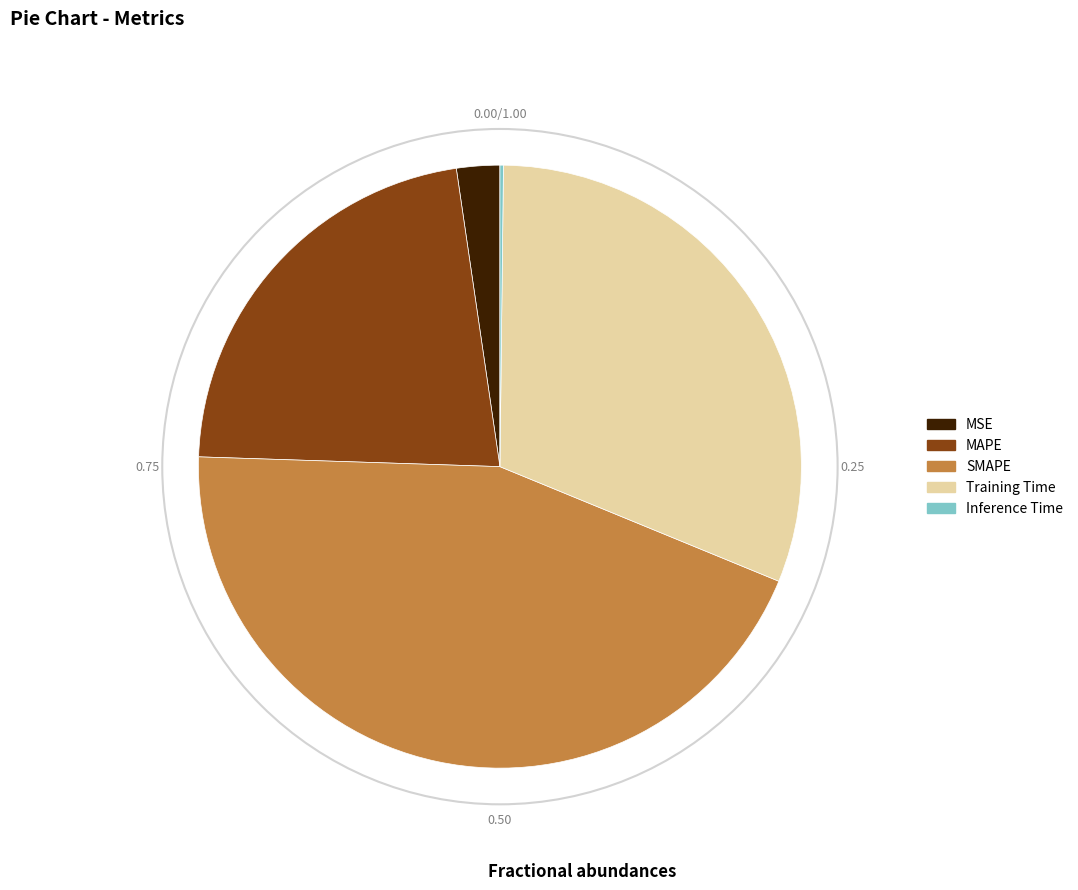

Do SMAPE and MAPE together represent more than half of the pie?

Yes